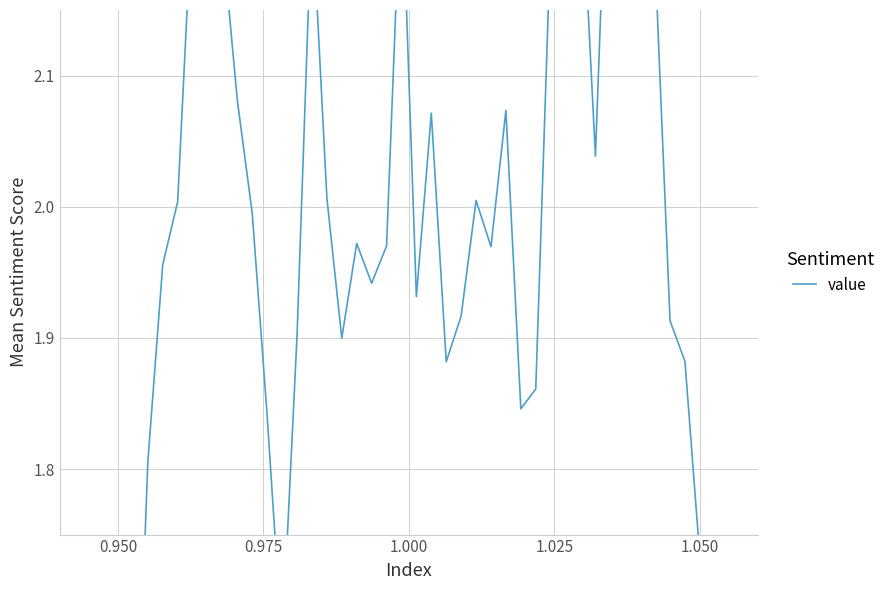

What is the sum of all values?

80.3